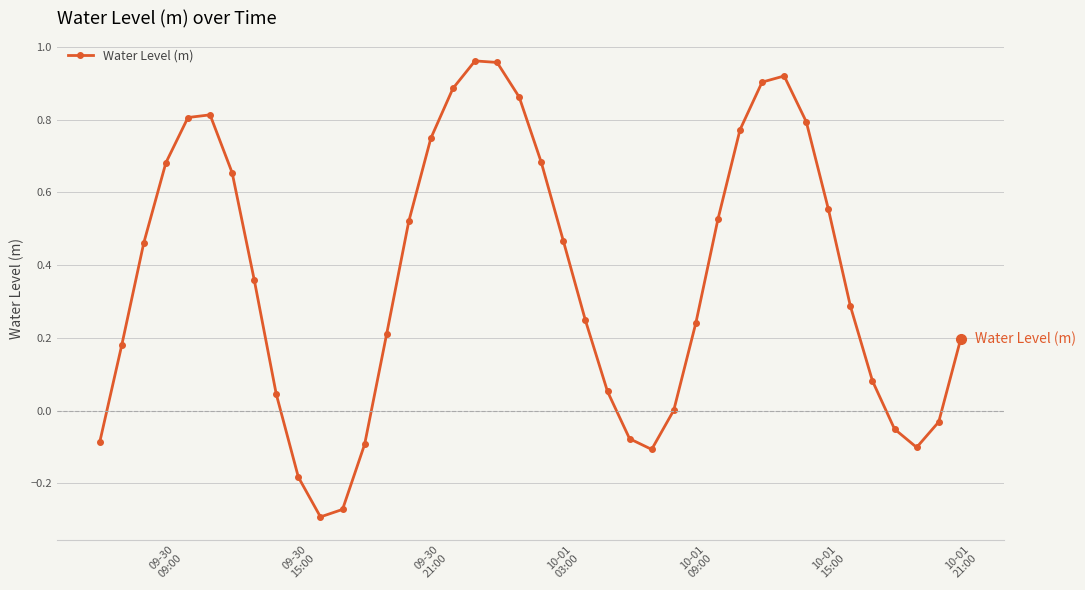

True or false: there are more than 0 points higher than both neighbors.

True